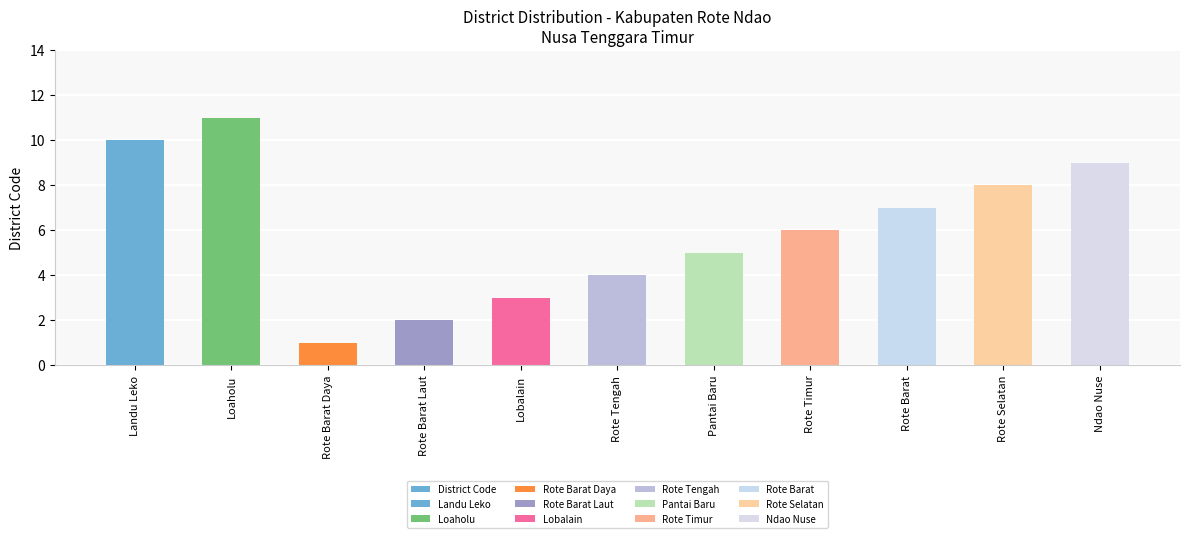

What is the difference between the values at Rote Barat Laut and Rote Timur?

4